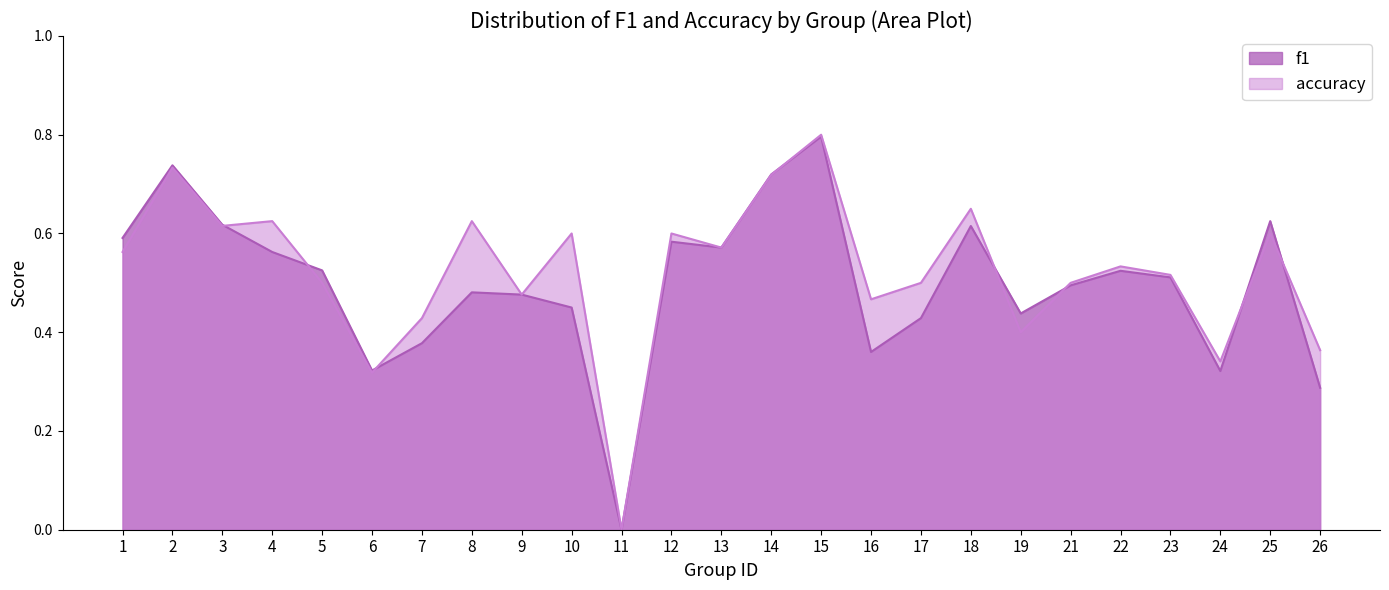

Which category has the lowest value in the f1 series?

11